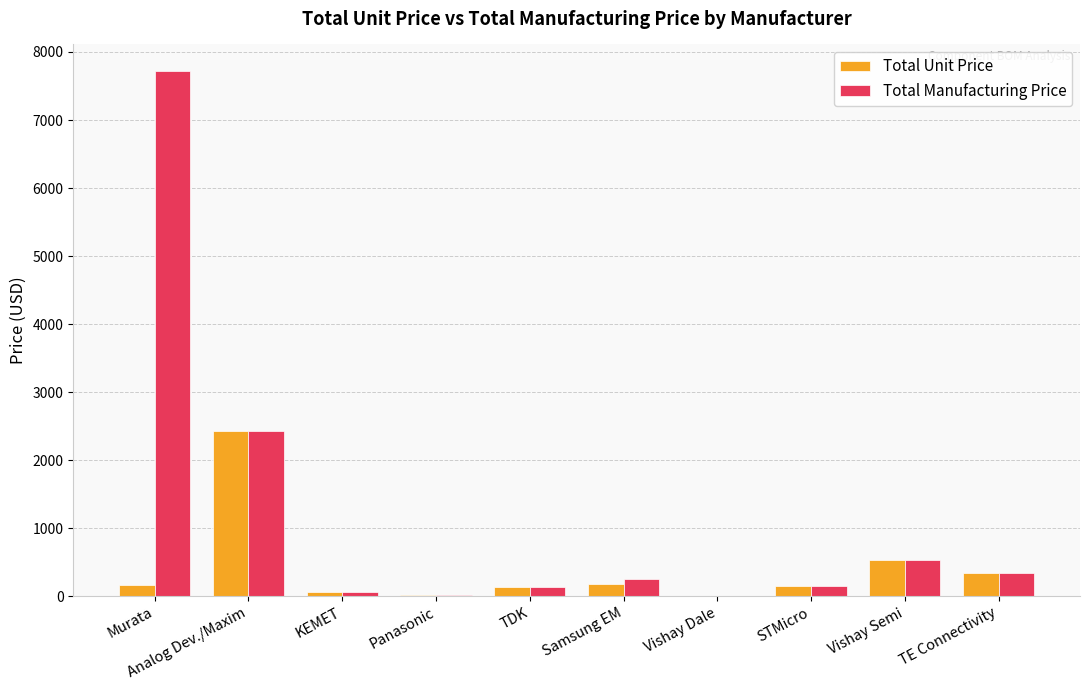

What is the average value of the Total Manufacturing Price series?

1165.1